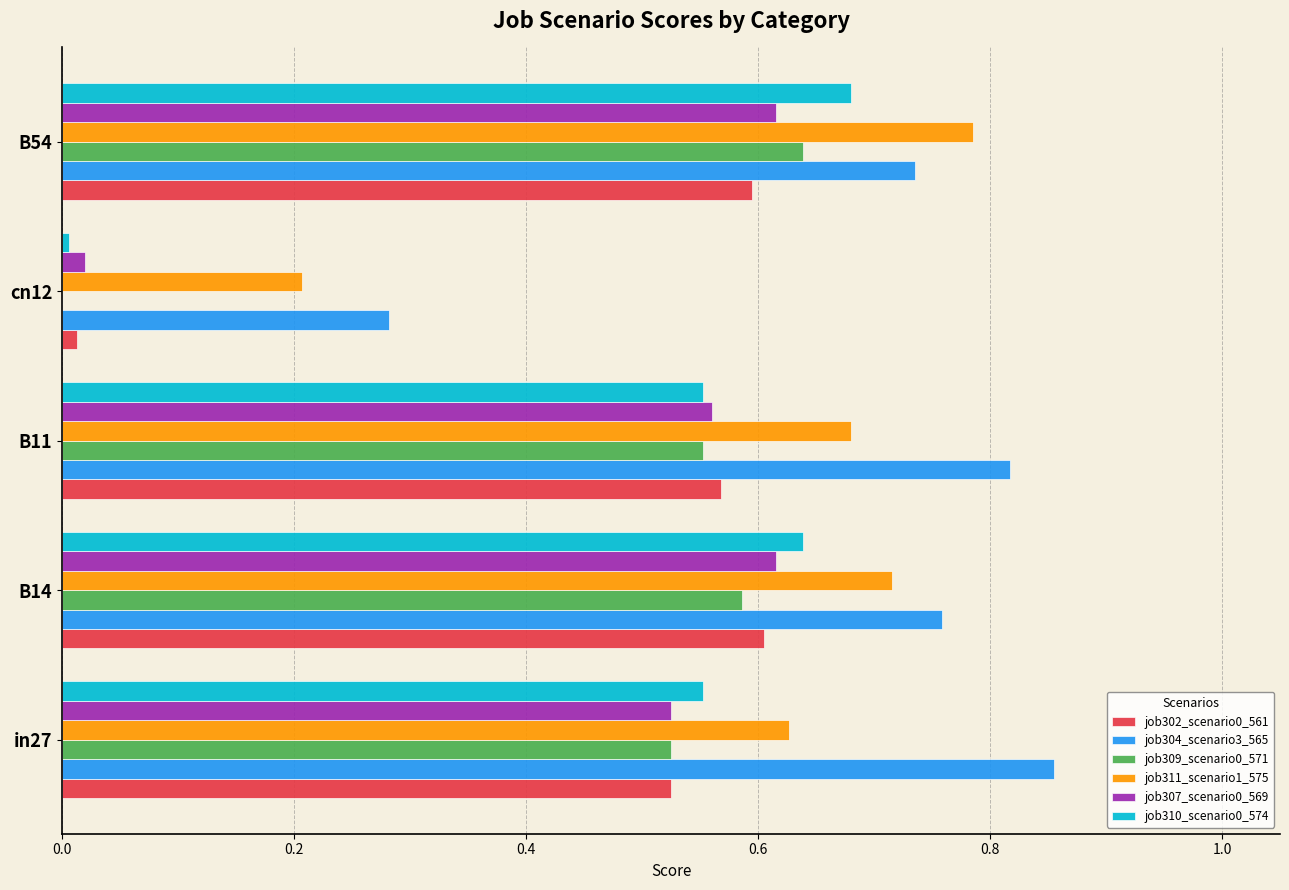

What is the total value across all series at B54?

4.1